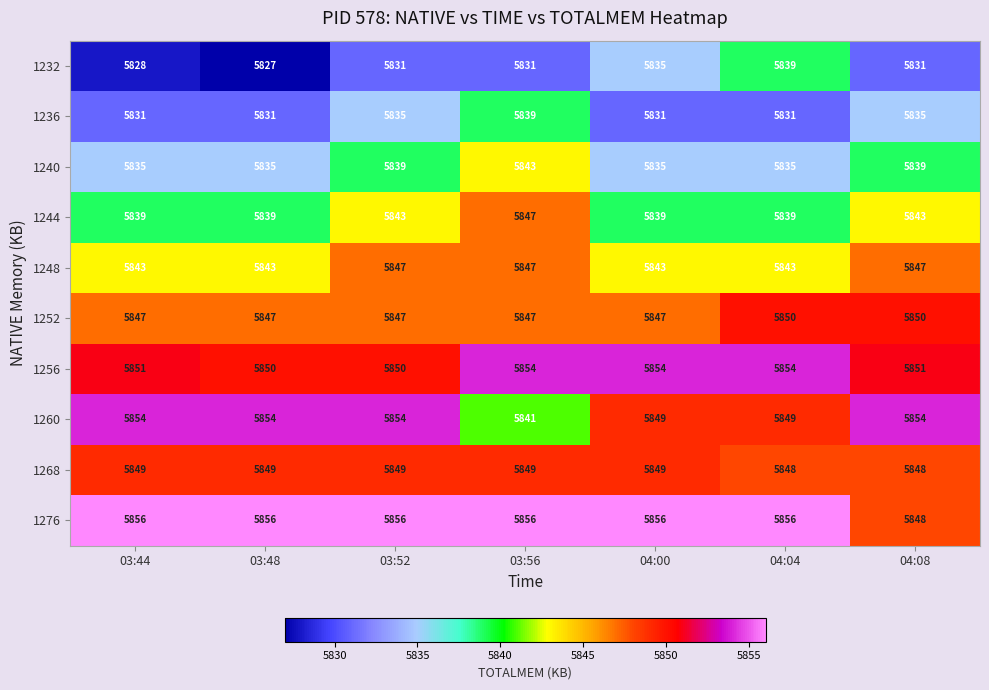

Which series has the largest total across all categories?

1276